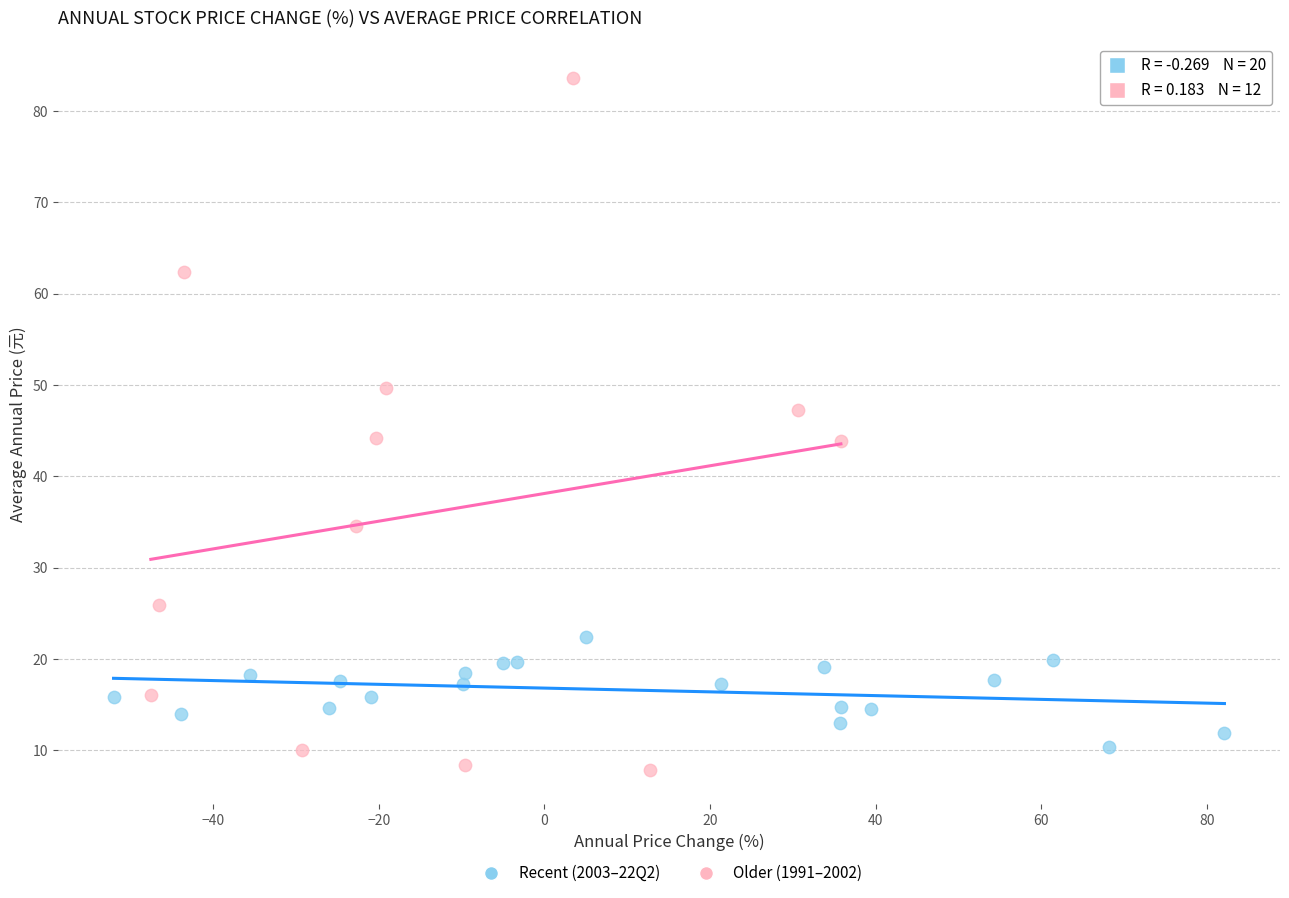

Which series has the largest Y range (max minus min)?

Older (1991–2002)